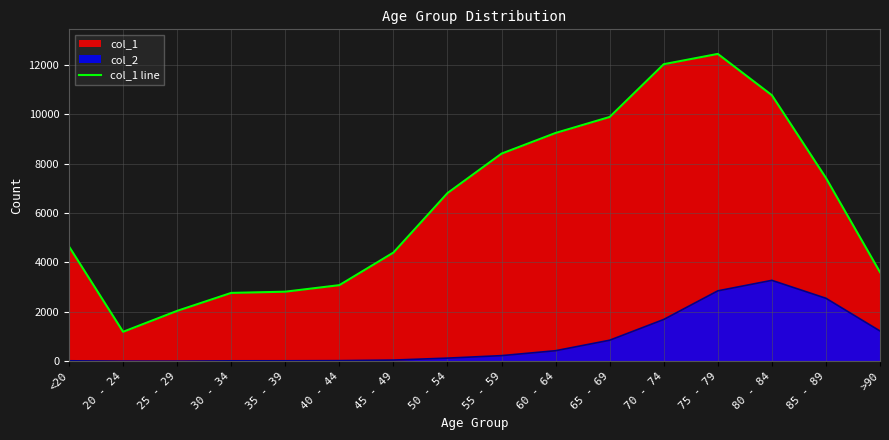

At which category does the data reach its first local peak?

75 - 79